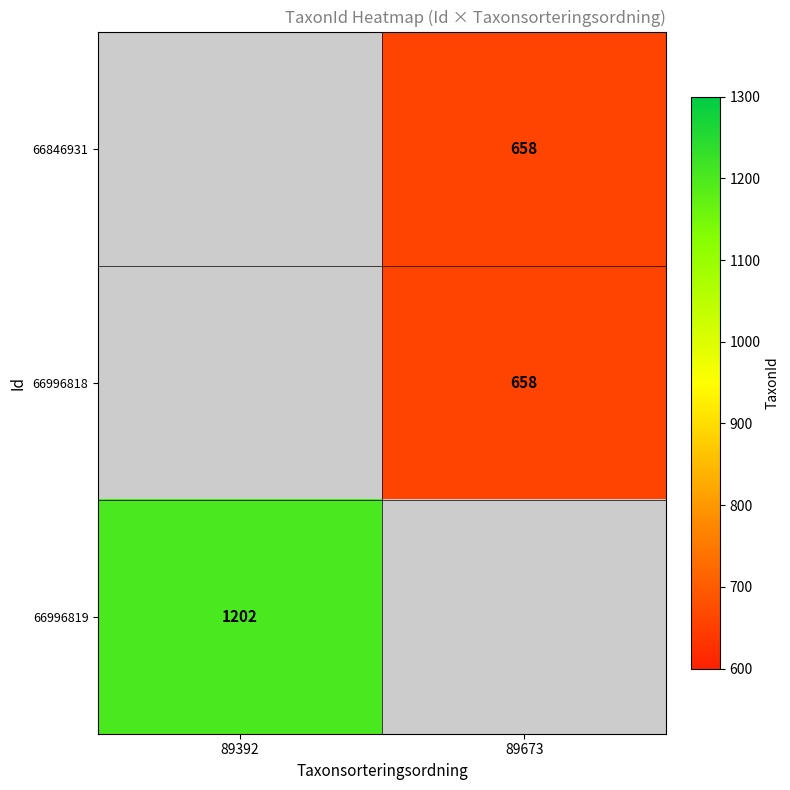

True or false: 66996819 has a value of 1202 at 89392.

True